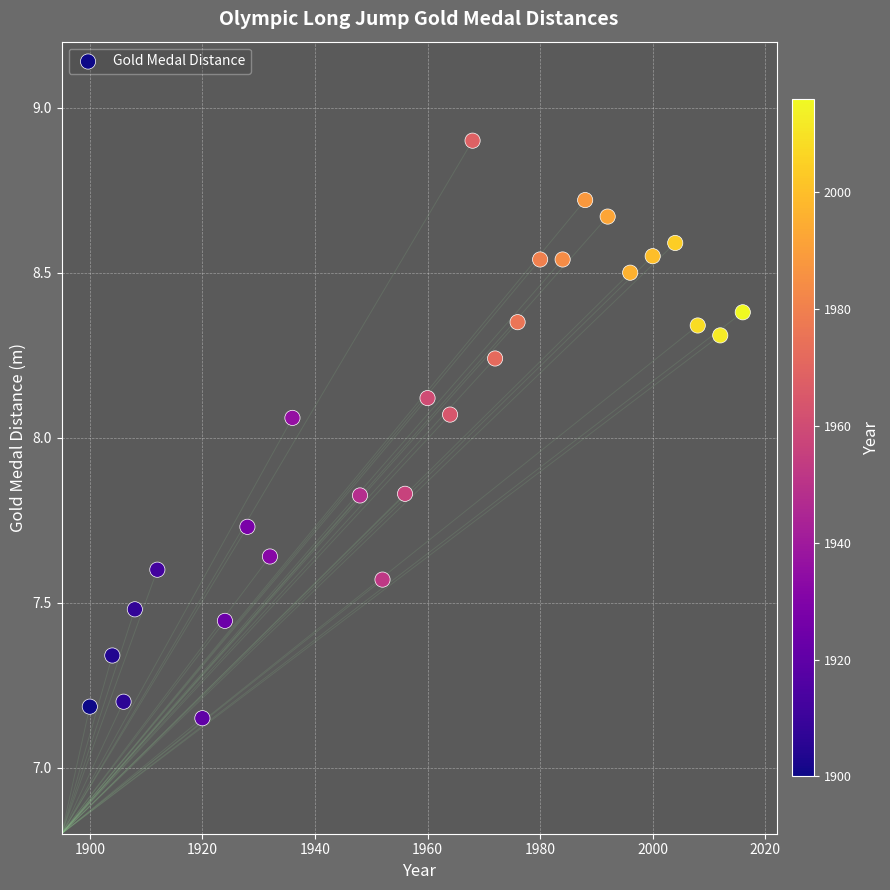

What is the range of X values (max minus min)?

116.0